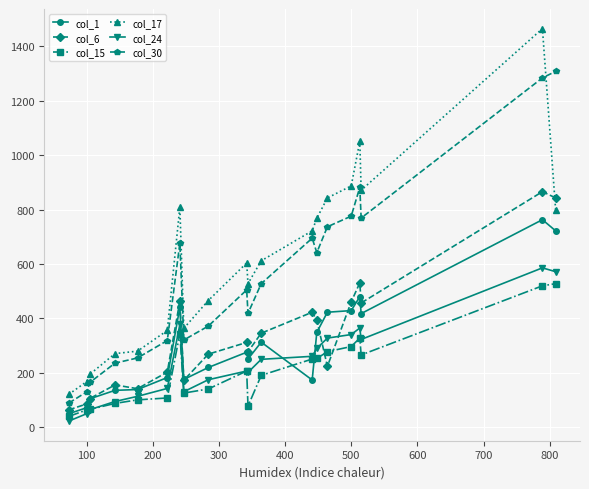

What is the maximum value shown in the chart?

1465